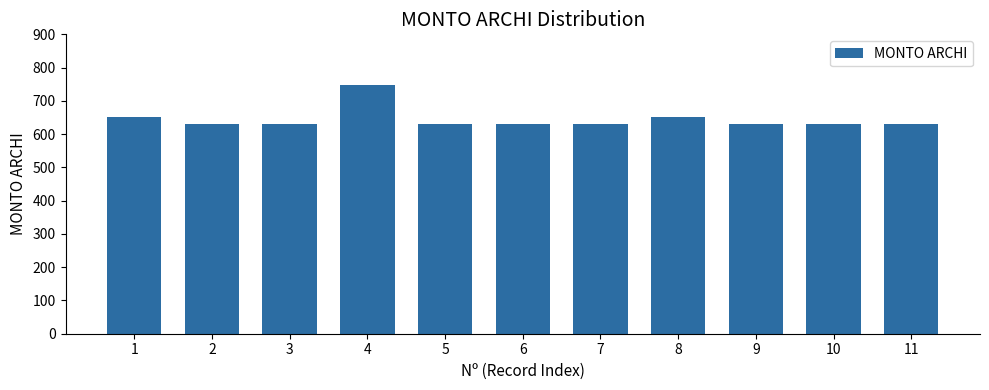

What is the ratio of the value at 10 to the value at 3?

1.0